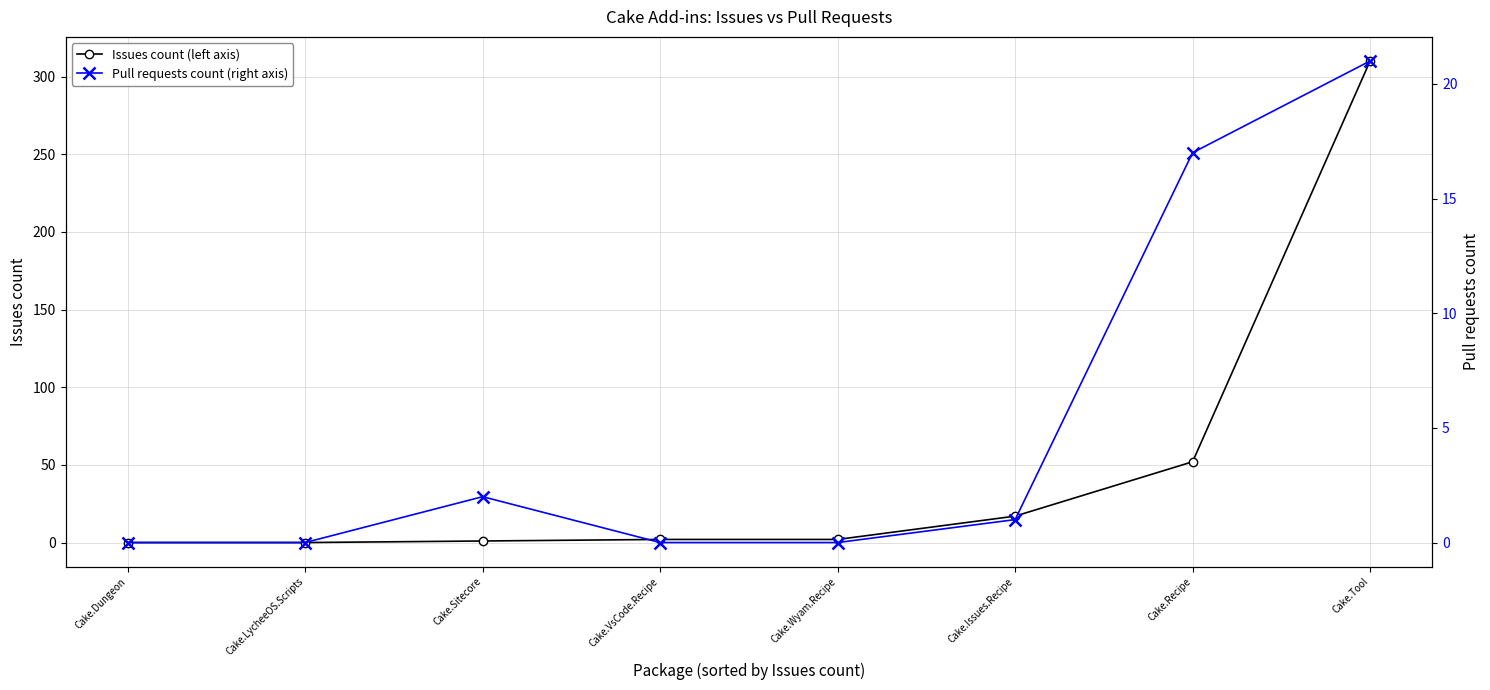

Which series ends up on top after the final intersection of Pull requests count (right axis) and Issues count (left axis)?

Issues count (left axis)